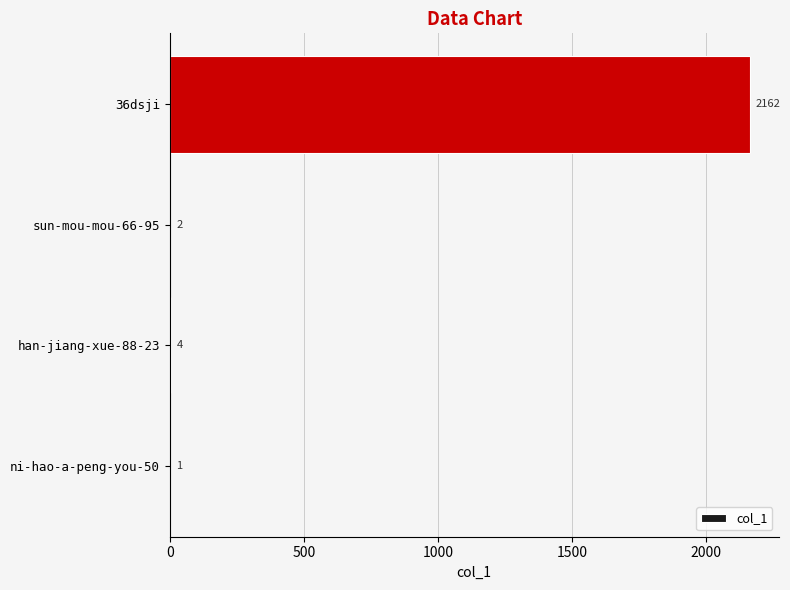

At which category does the chart reach its peak across all series?

36dsji